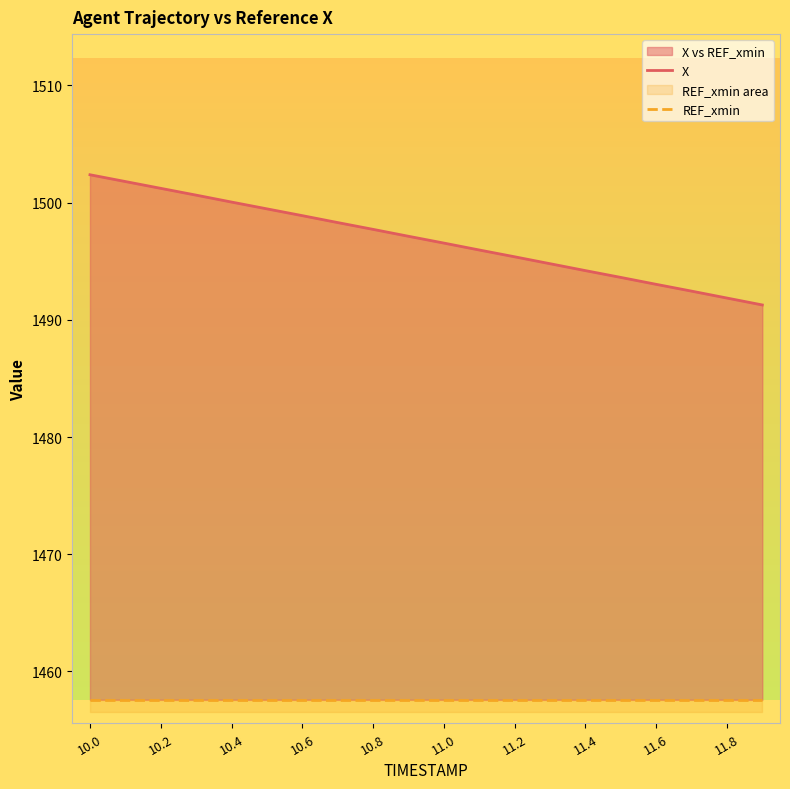

Which series has the largest total across all categories?

X